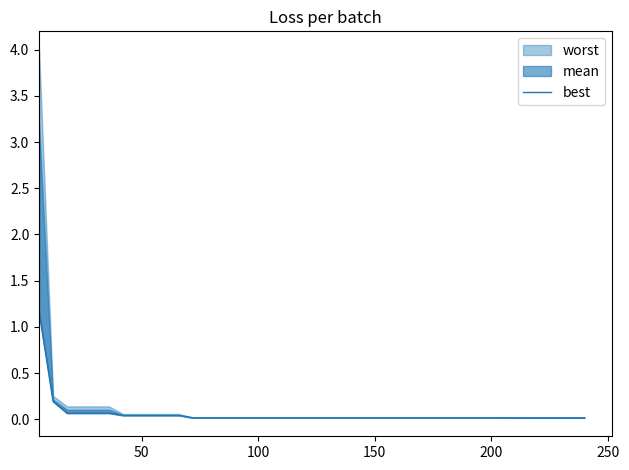

What is the average value?

0.1